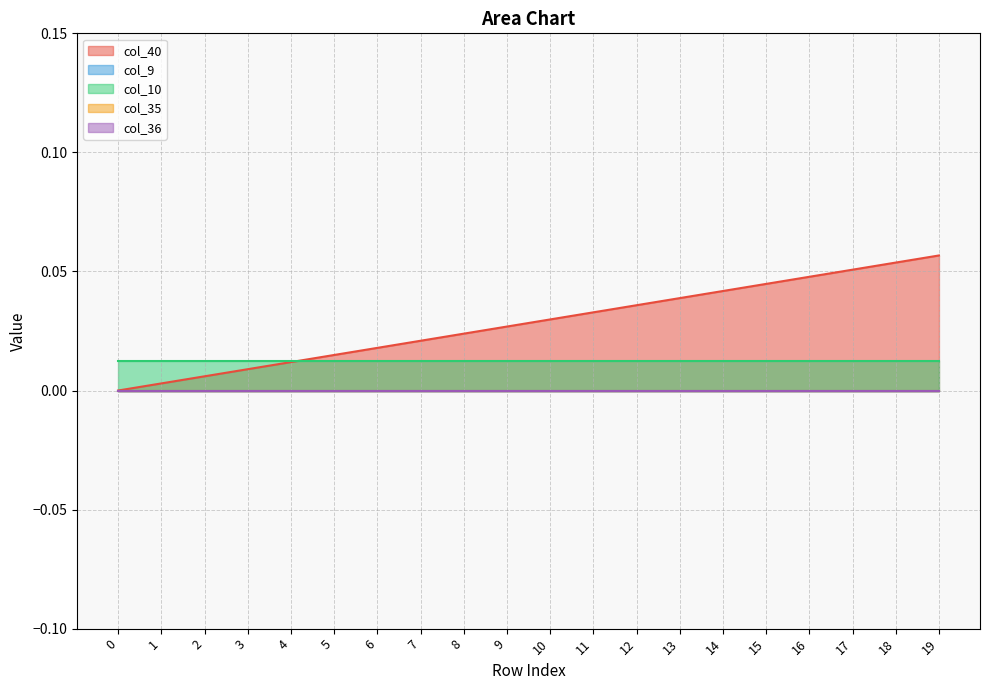

At which category is the sum across all series the highest?

19